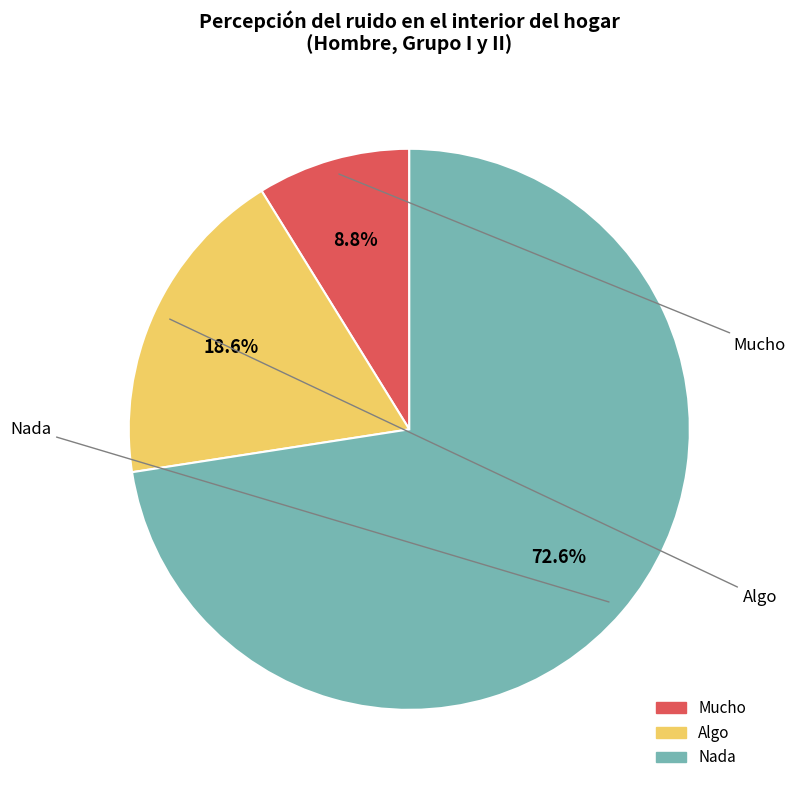

Between Mucho and Algo, which is larger?

Algo